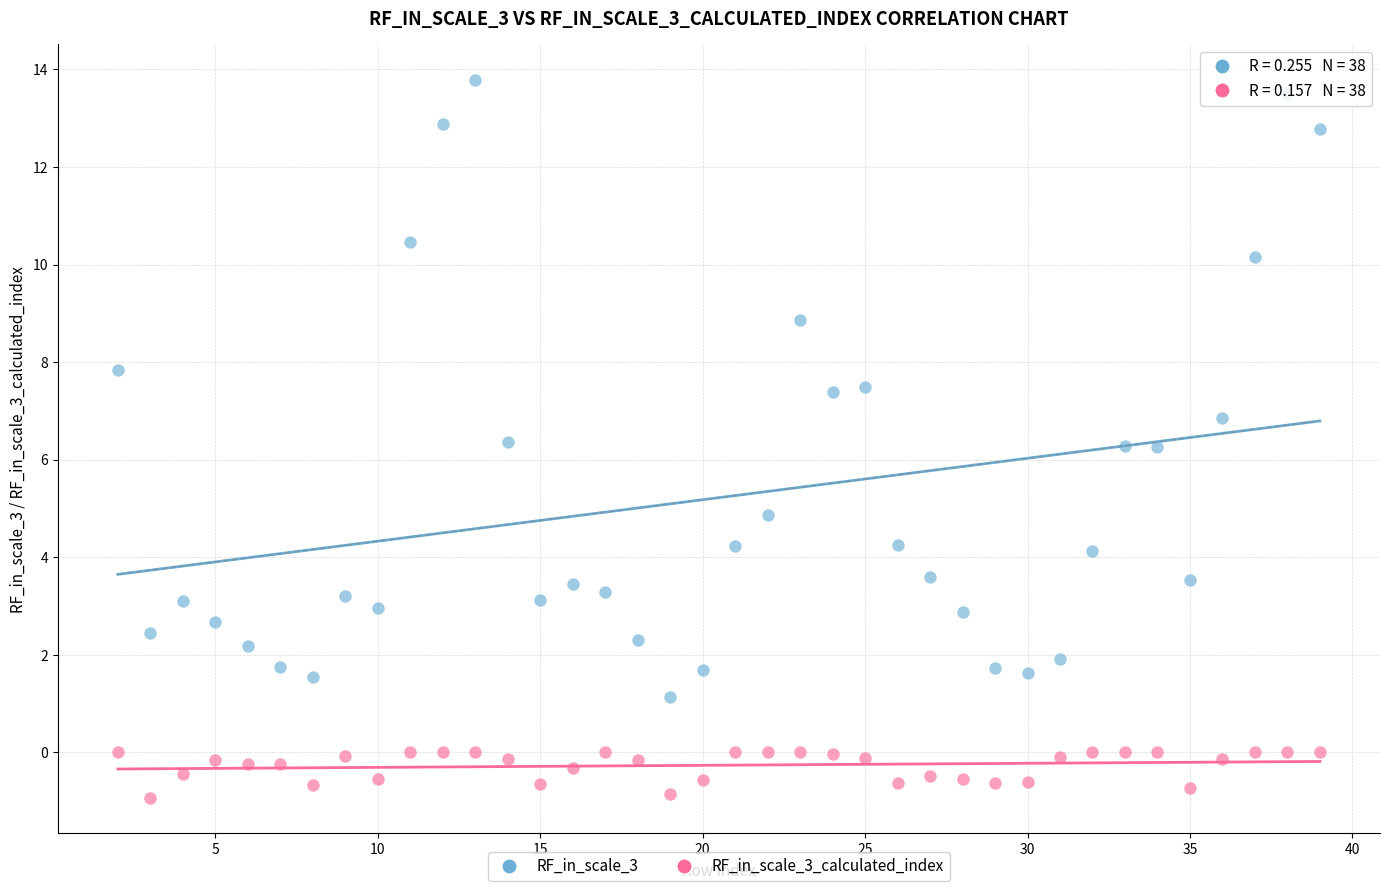

Which series contains the lowest Y value?

RF_in_scale_3_calculated_index